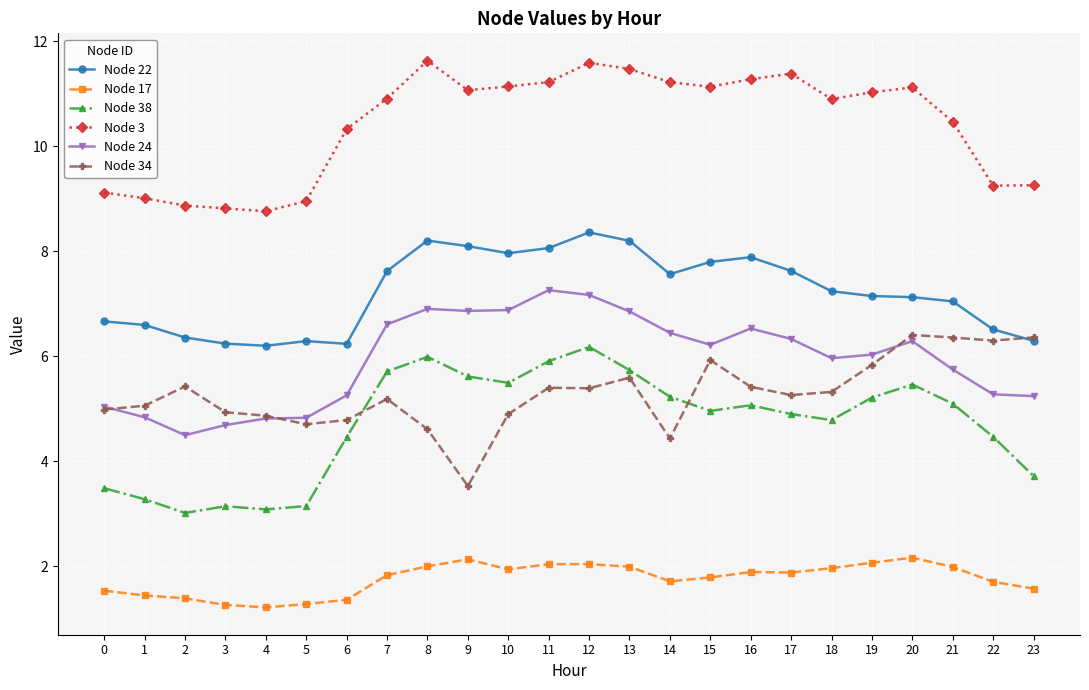

What are all the series names shown in the legend?

Node 22, Node 17, Node 38, Node 3, Node 24, Node 34